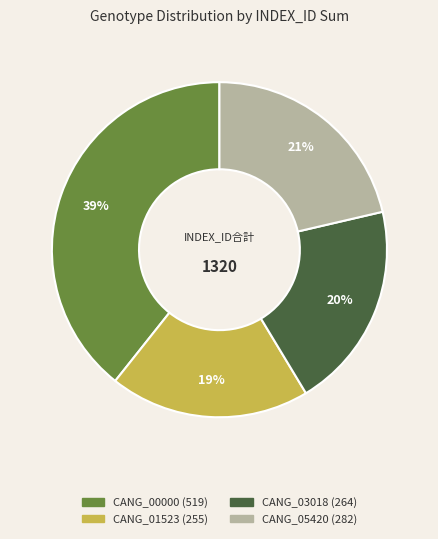

Does any single category account for the majority?

No